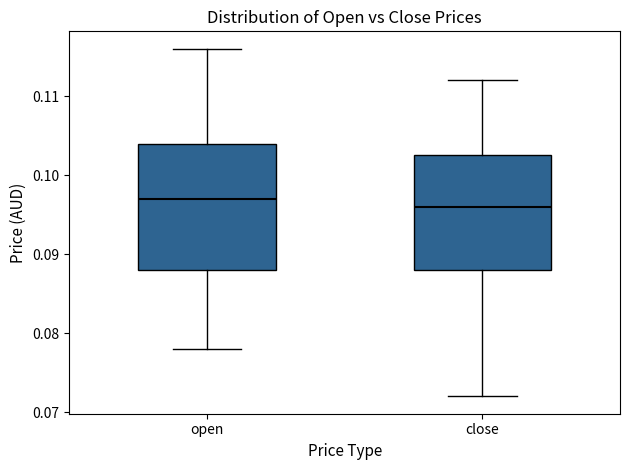

Where does the upper whisker of the box for open end on the y-axis? The values are not printed on the chart, so give them approximately, as read against the axis.

0.116